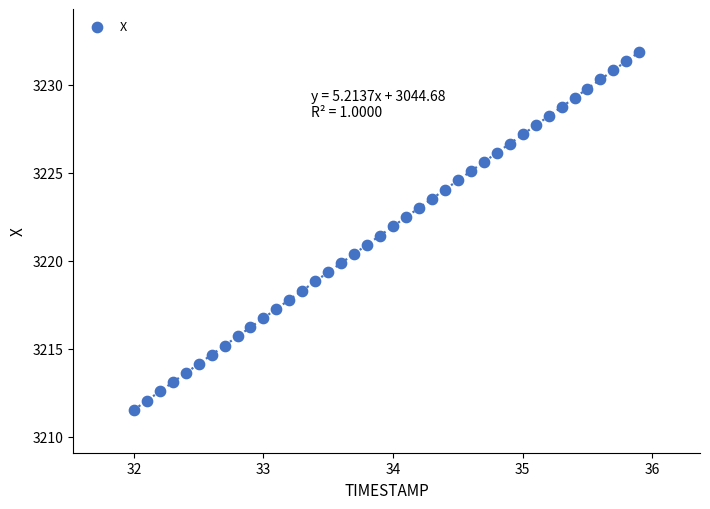

What is the range of Y values (max minus min)?

20.3